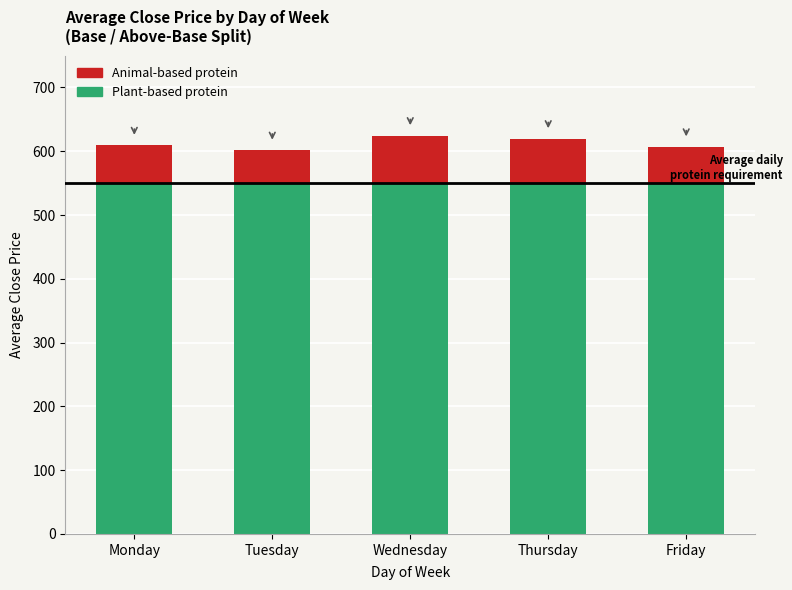

The Plant-based protein series shows 550.0 at Wednesday. True or false?

True